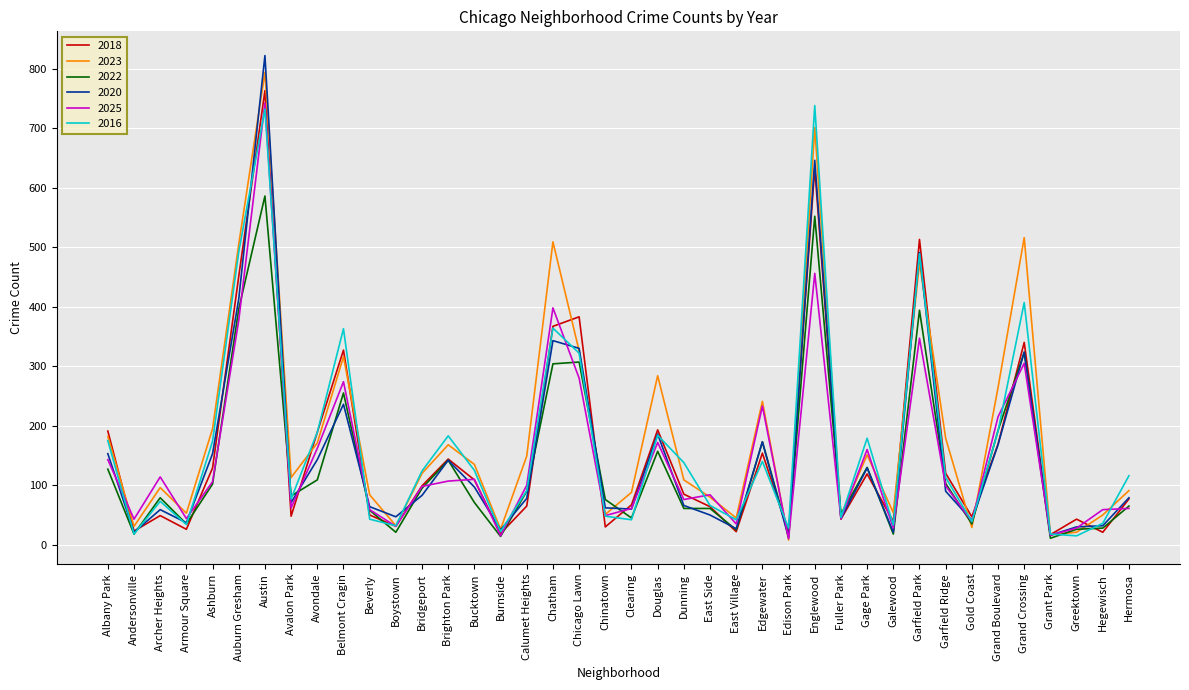

Is the value of 2020 at Avondale greater than the value of 2025 at Galewood?

Yes